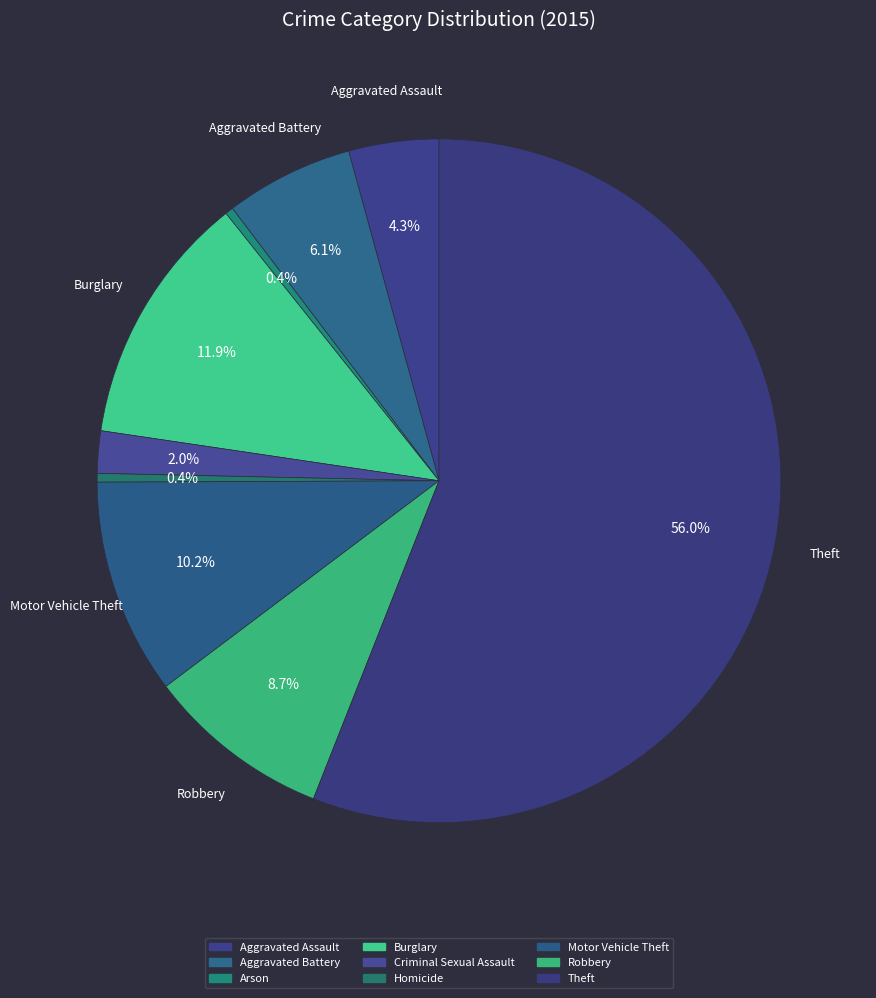

To the nearest percent, what portion does Aggravated Assault represent?

4%